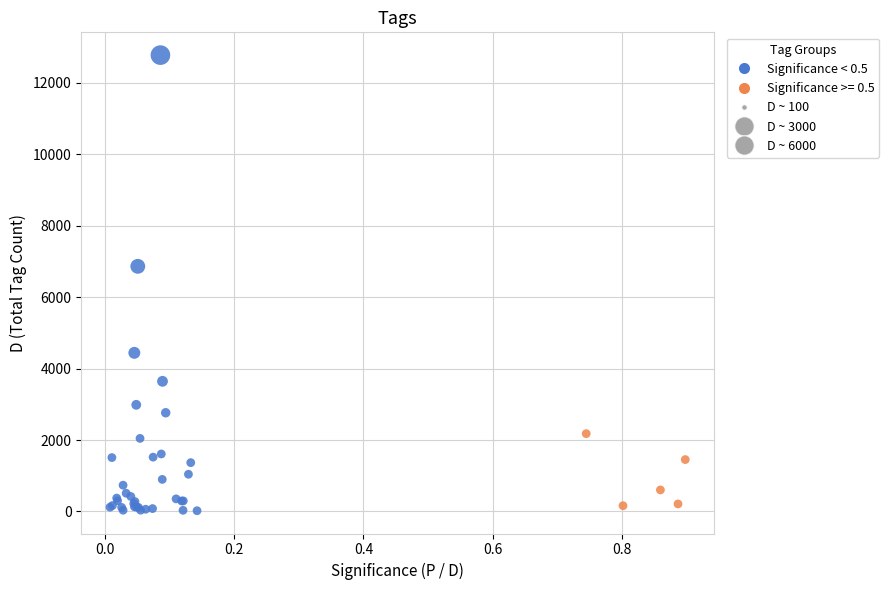

What Y value in the scatter plot is closest to 6398?

6863